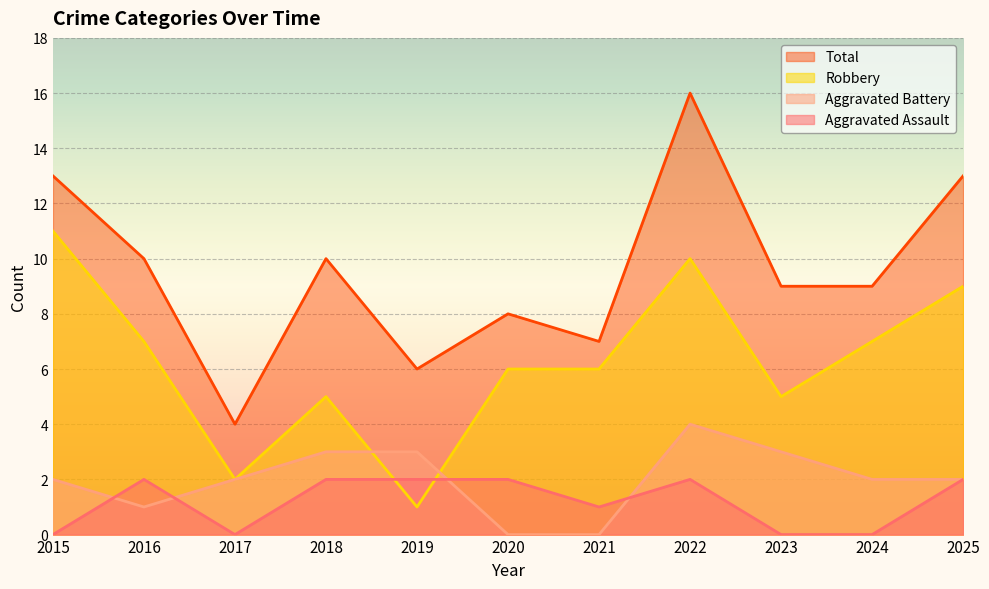

The Aggravated Battery series shows 2 at 2015. True or false?

True